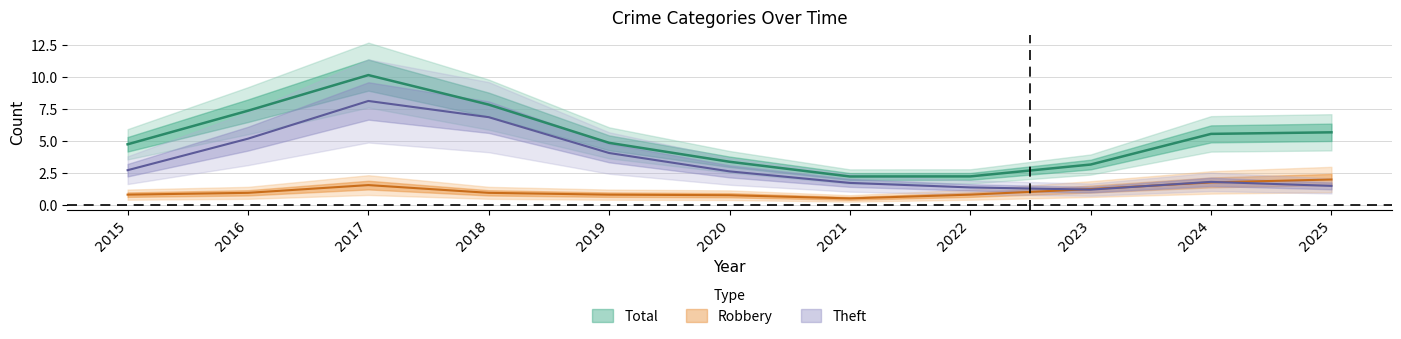

Which series has the largest total across all categories?

Total